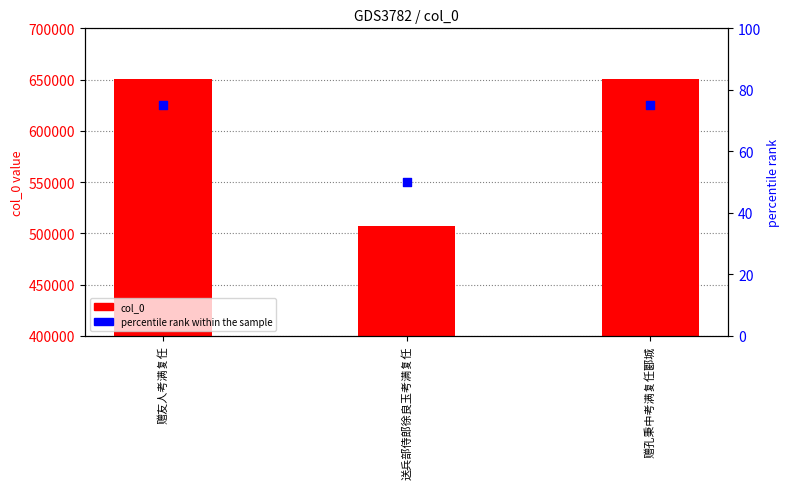

Is the value of col_0 at 赠孔秉中考满复任郾城 greater than the value of percentile rank within the sample at 赠友人考满复任?

Yes